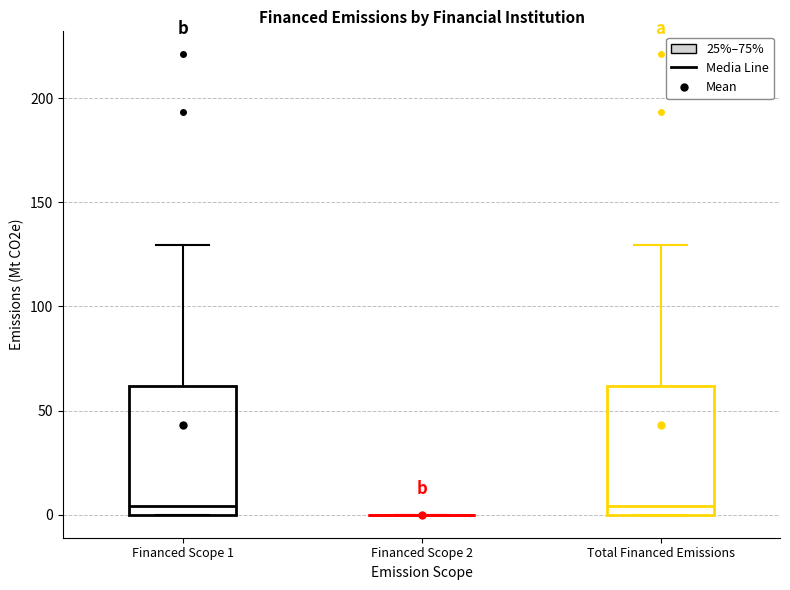

Reading left to right, read every box against the y-axis: the position of its median line, the range the box covers, and the ends of its whiskers. The values are not printed on the chart, so give them approximately, as read against the axis.

Financed Scope 1: median 5, box 0 to 60, whiskers 0 to 130
Financed Scope 2: box collapsed to a line at 0, whiskers 0 to 0
Total Financed Emissions: median 5, box 0 to 60, whiskers 0 to 130